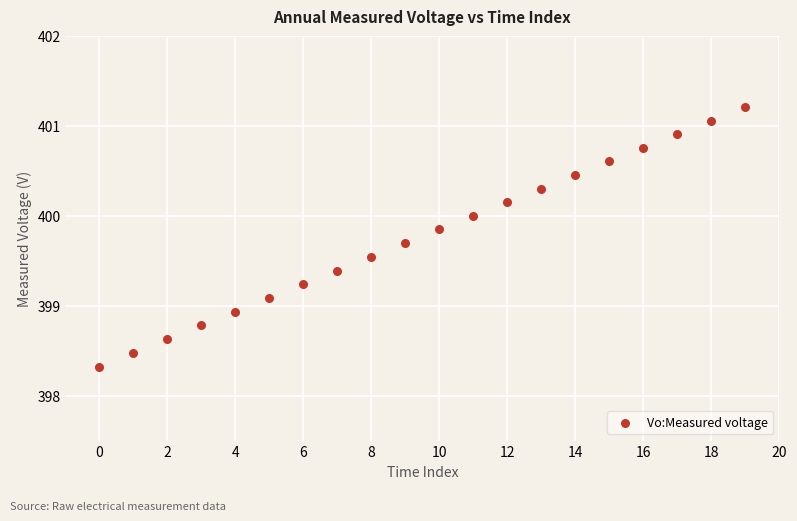

What is the range of Y values (max minus min)?

2.9